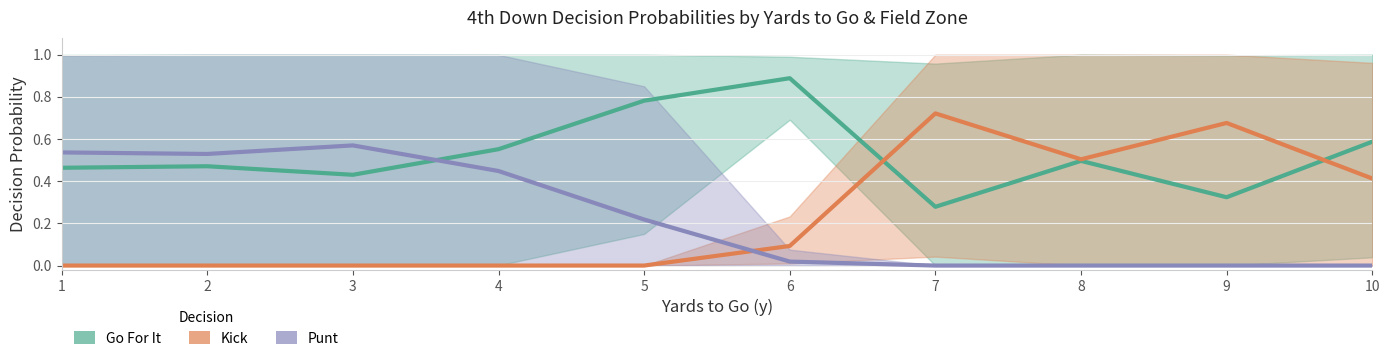

What are all the series names shown in the legend?

Go For It, Kick, Punt